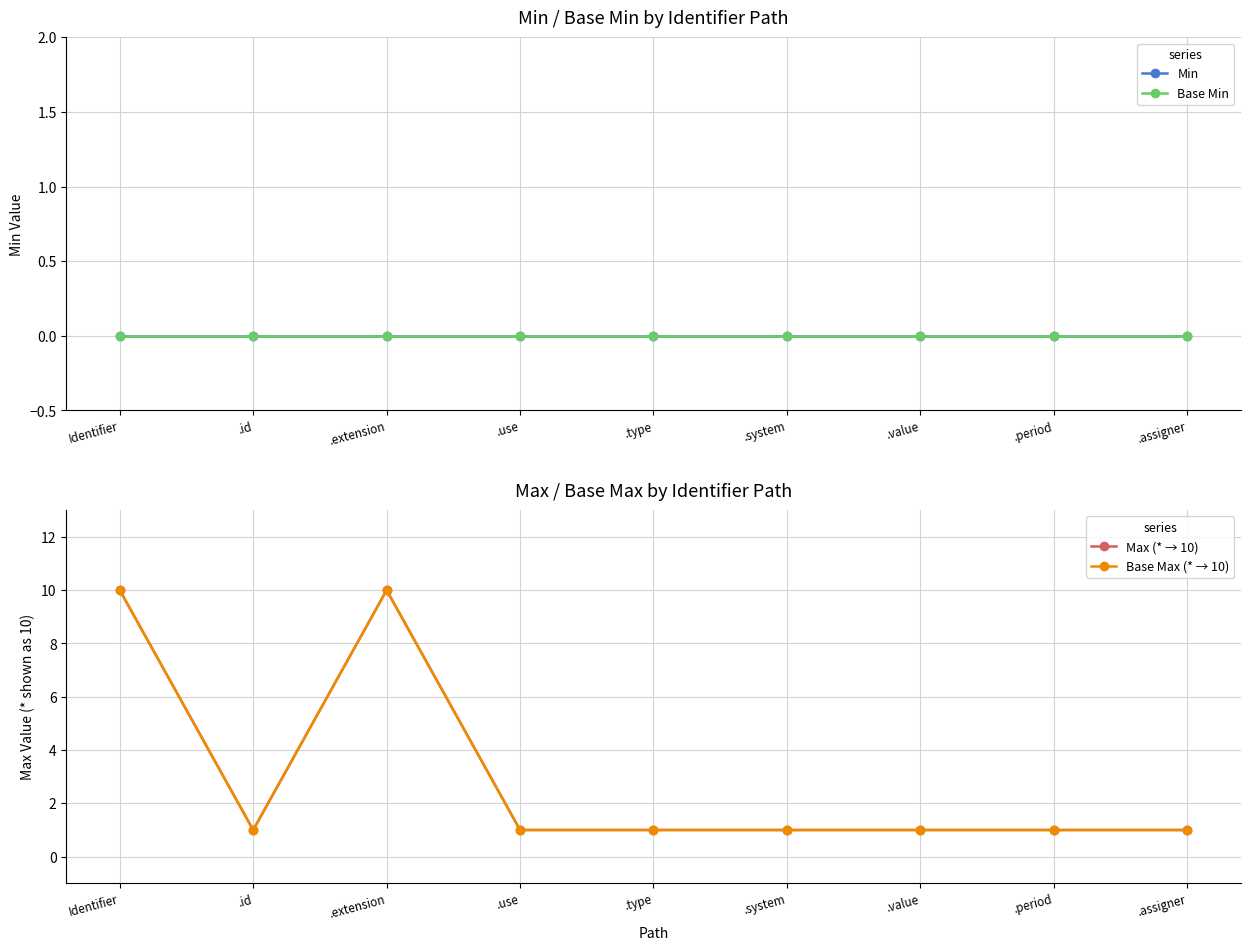

What are all the series names shown in the legend?

Min, Base Min, Max (* → 10), Base Max (* → 10)